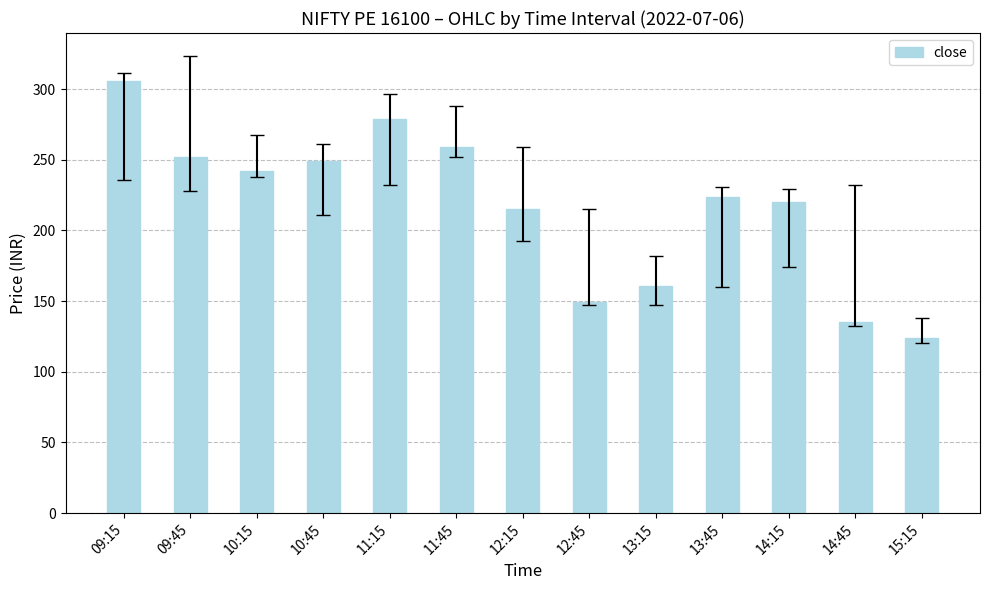

Between 10:45 and 15:15, which is larger?

10:45